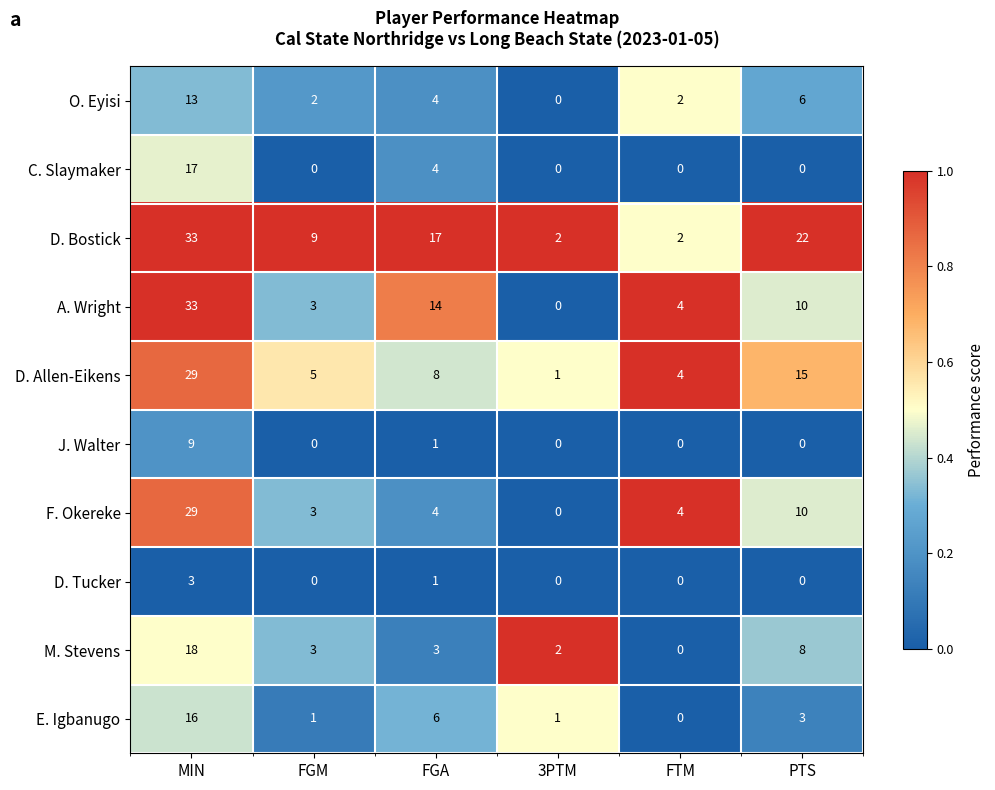

At how many categories does at least one series exceed 7?

4